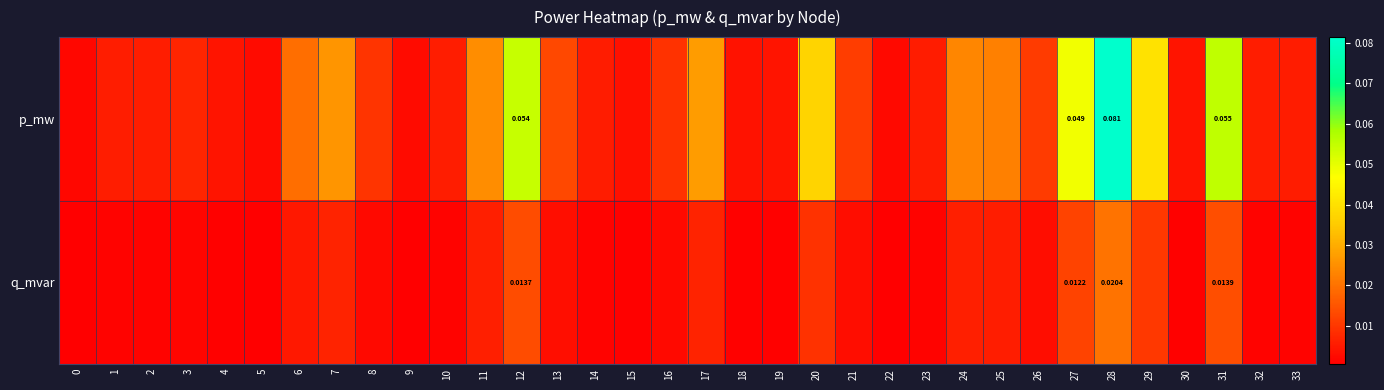

Rank the series by their average value, from highest to lowest.

p_mw, q_mvar